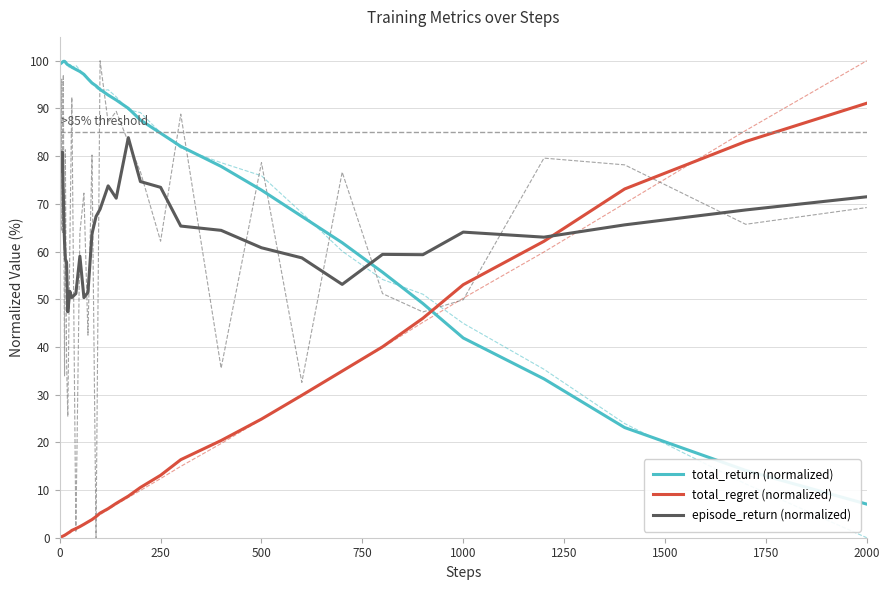

Is it true that episode_return (normalized) equals 71.5 at 2000?

True